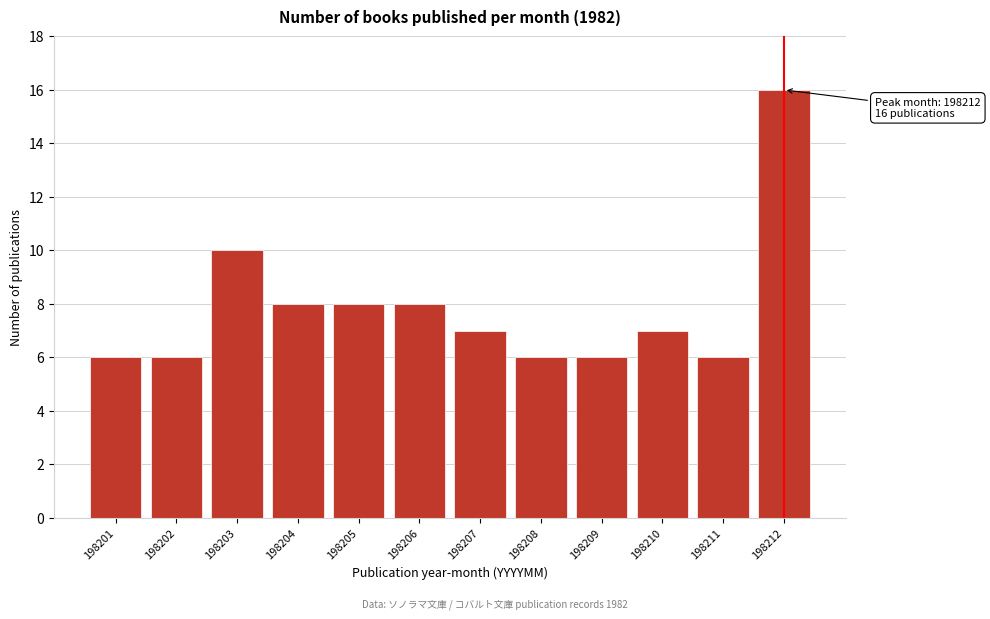

Reading left to right, list all the values displayed in this chart.

6	6	10	8	8	8	7	6	6	7	6	16